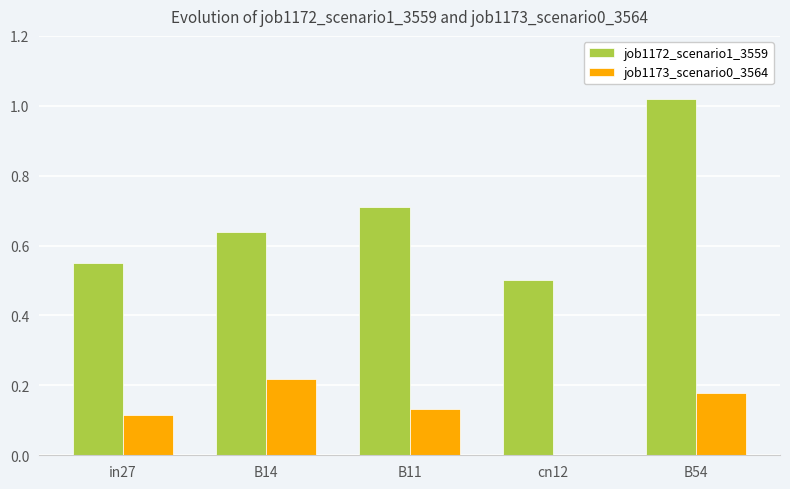

At which category is the sum across all series the highest?

B54